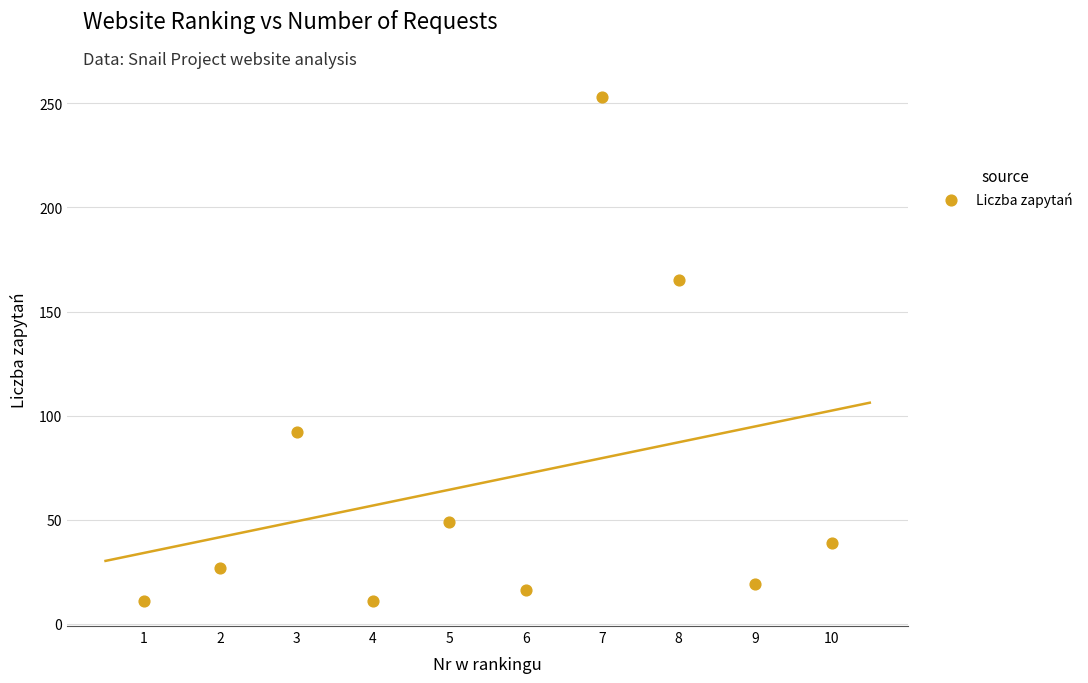

What is the range of X values (max minus min)?

9